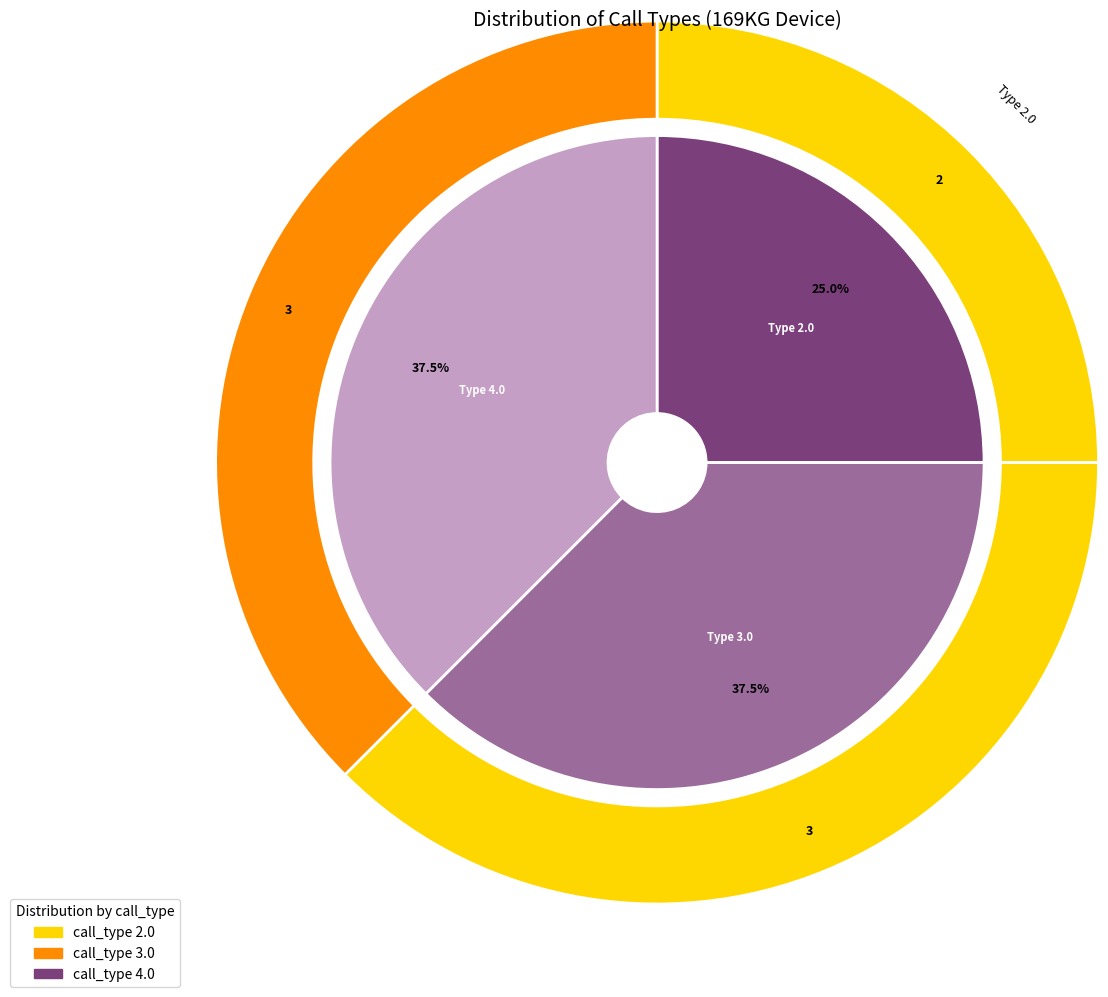

Count the number of slices in the pie.

3